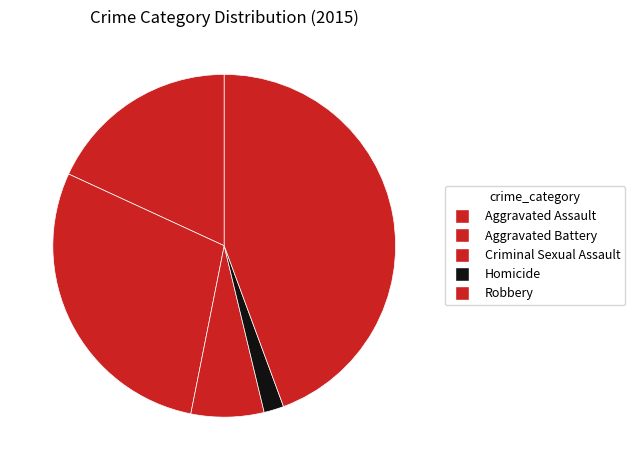

Which category has the biggest portion of the pie?

Robbery